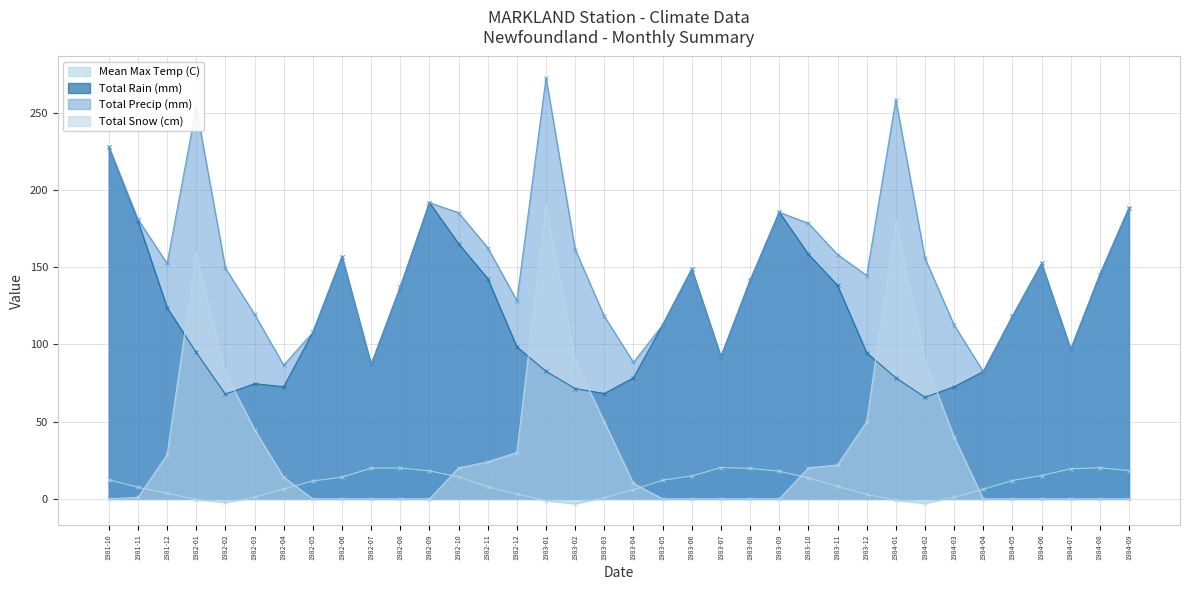

Reading left to right, what are all the values shown in this chart?

Mean Max Temp (C): 12.4	7.5	3.6	-0.4	-2.3	1.0	6.4	11.6	14.0	19.9	20.0	18.1	14.2	7.8	3.2	-1.2	-3.1	0.8	5.9	12.1	14.8	20.3	19.7	17.9	13.5	8.1	2.9	-0.9	-2.8	1.1	6.2	11.9	15.1	19.5	20.1	18.3
Total Rain (mm): 227.8	180.0	123.8	94.8	67.8	74.6	72.6	107.8	156.8	87.0	137.2	191.8	165.2	142.6	98.4	82.6	71.4	68.2	78.4	112.6	148.8	92.0	141.4	185.6	158.4	138.2	94.6	78.4	65.8	72.6	82.4	118.2	152.4	96.8	145.2	188.4
Total Precip (mm): 227.8	181.0	152.4	253.5	149.4	119.5	86.6	107.8	156.8	87.0	137.2	191.8	185.2	162.6	128.4	272.6	161.4	118.2	88.4	112.6	148.8	92.0	141.4	185.6	178.4	158.2	144.6	258.4	155.8	112.6	82.4	118.2	152.4	96.8	145.2	188.4
Total Snow (cm): 0.0	1.0	28.6	158.7	81.6	44.9	14.0	0.0	0.0	0.0	0.0	0.0	20.0	24.0	30.0	190.0	89.6	49.9	10.0	0.0	0.0	0.0	0.0	0.0	20.0	22.0	50.0	180.0	90.0	40.0	0.0	0.0	0.0	0.0	0.0	0.0